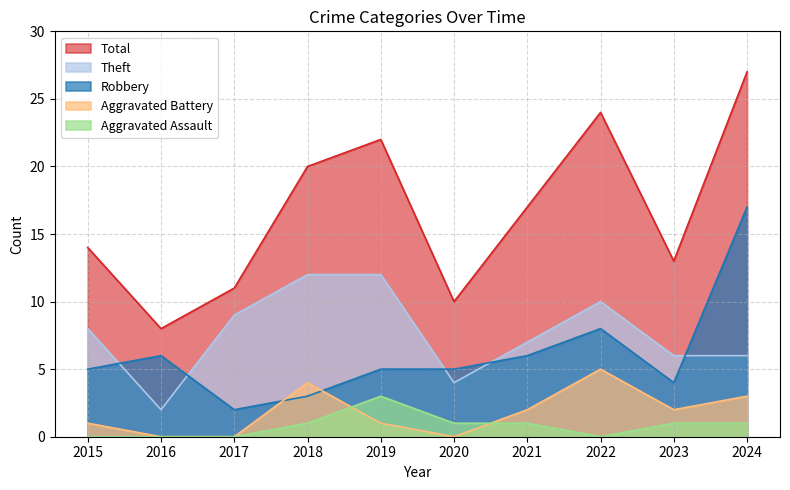

At which category does Robbery reach its first local valley?

2017